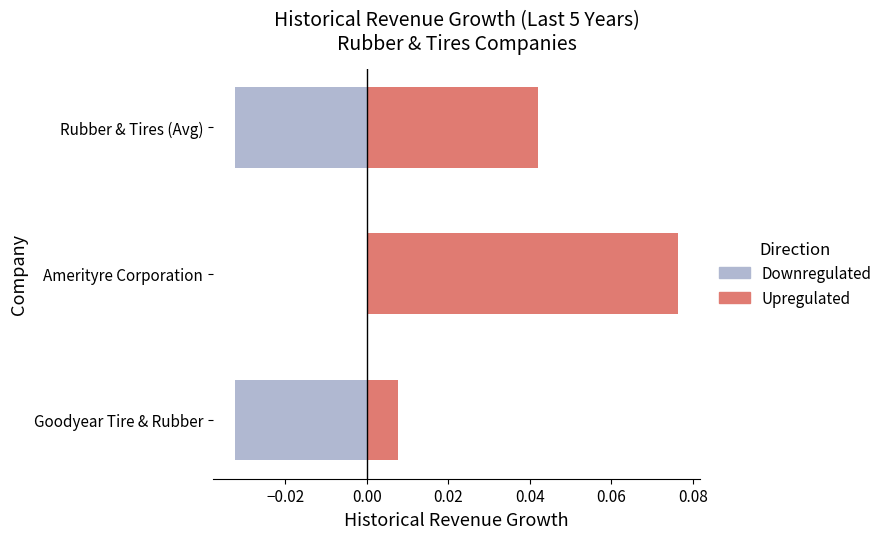

How many distinct data groups are displayed?

2